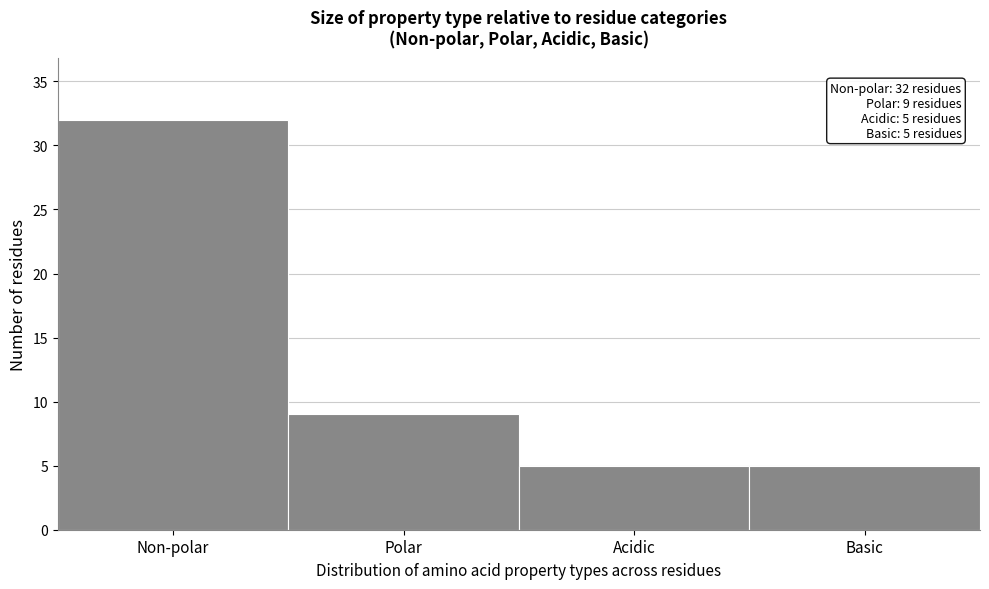

Reading left to right, extract all data points from this chart.

32	9	5	5